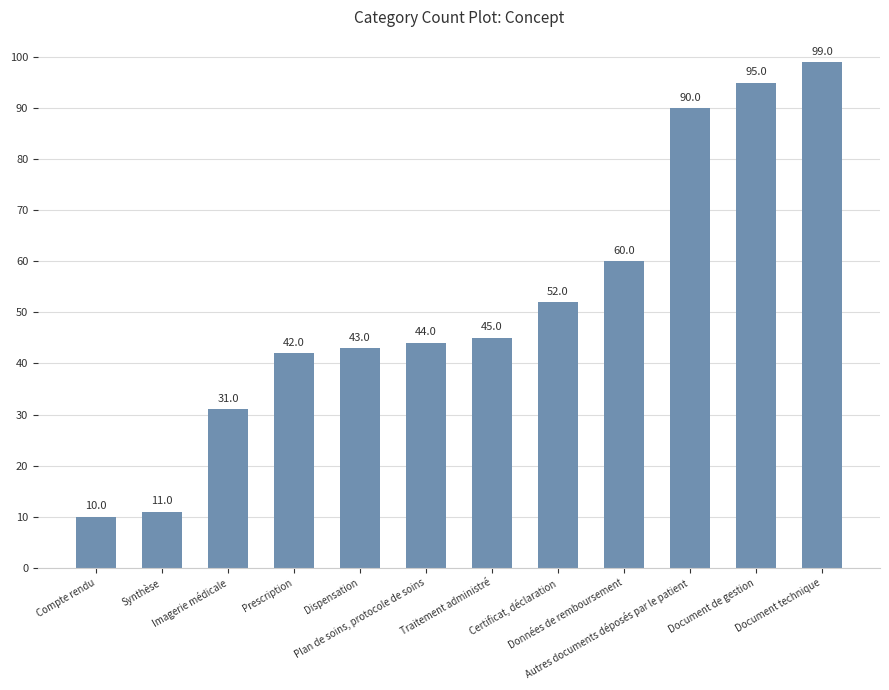

What is the difference between the maximum and minimum values?

89